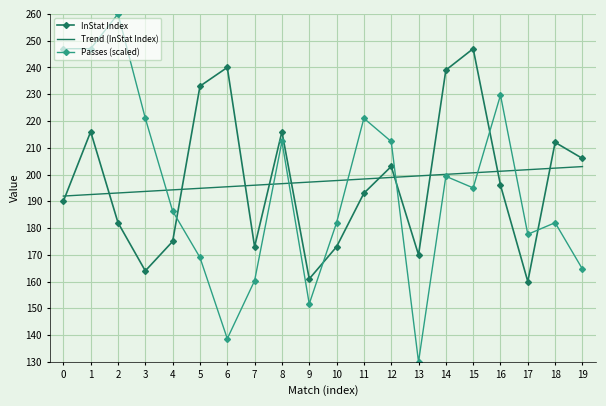

Read the Passes (scaled) value at 19.

164.7